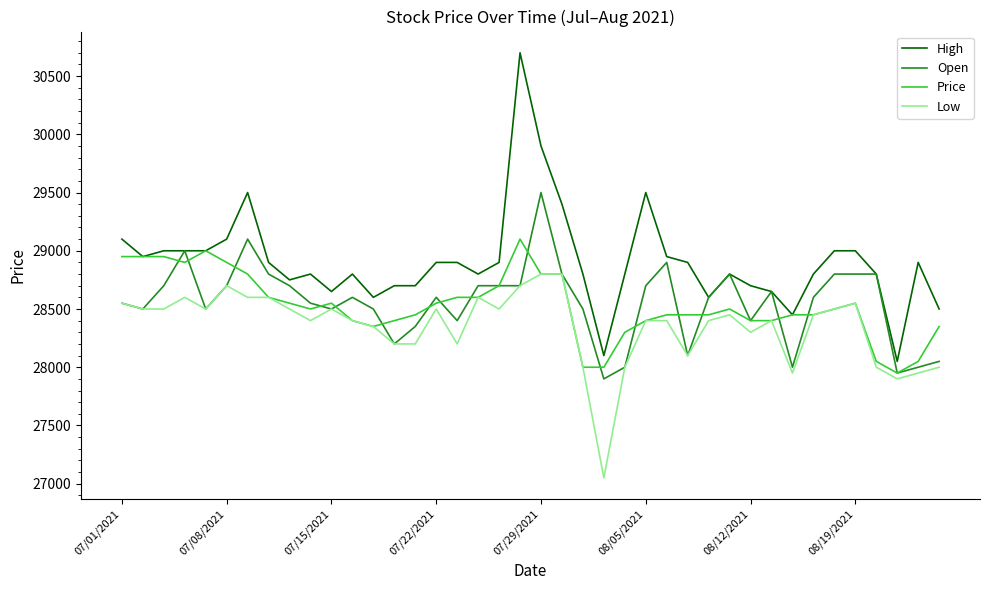

True or false: Low and High intersect in this chart.

False